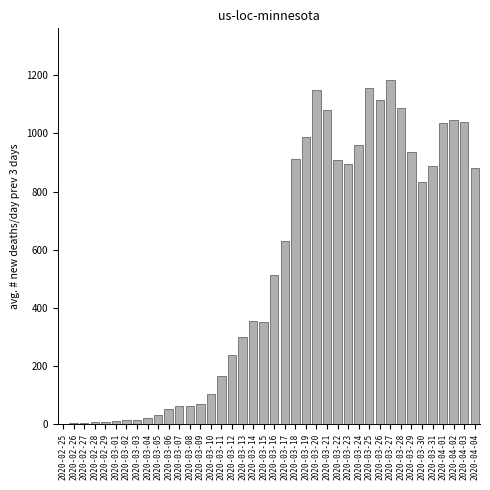

What is the change in value from 2020-03-13 to 2020-03-26?

+815.7